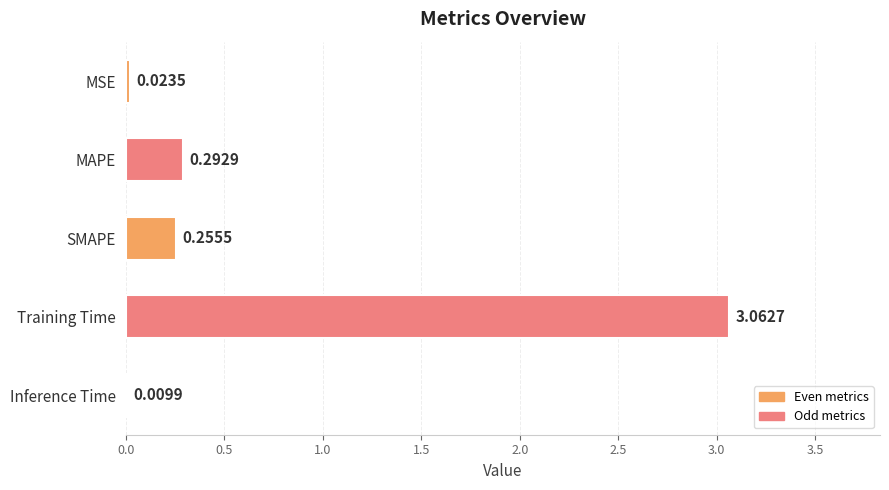

At which category does the chart reach its peak across all series?

Training Time